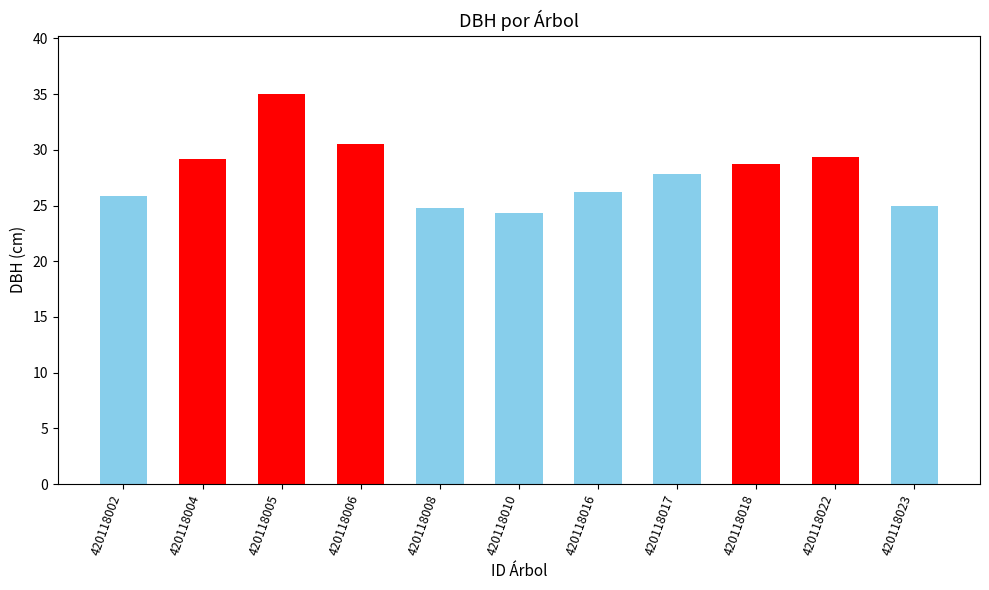

What is the smallest value displayed?

24.3